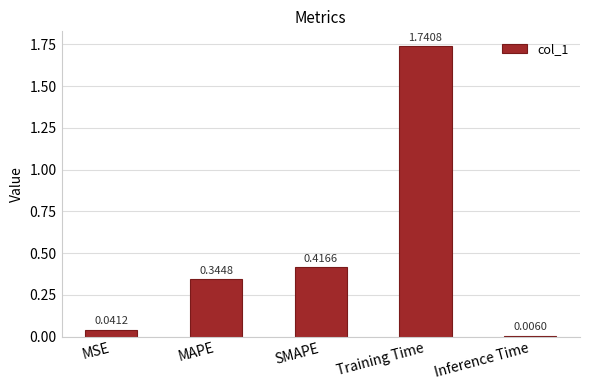

At which label is the value closest to 0?

Inference Time